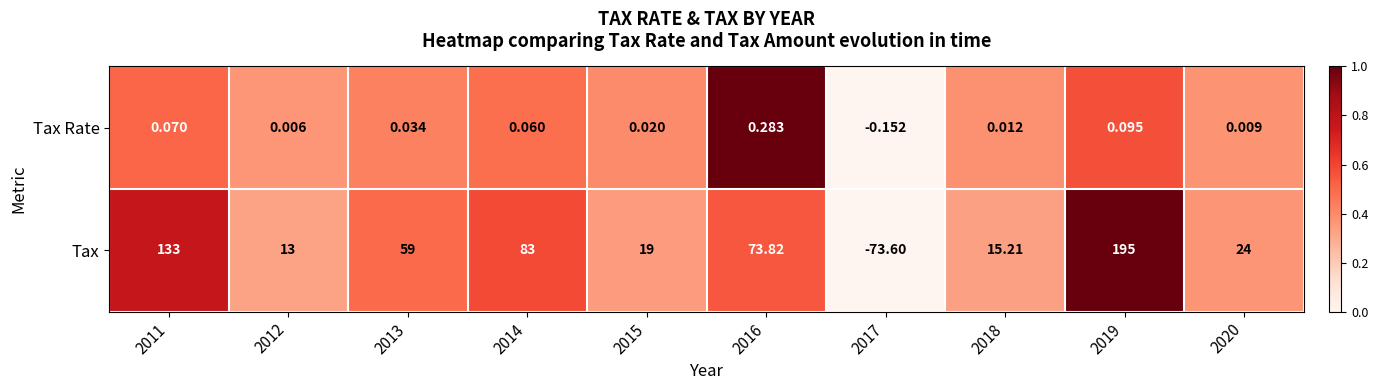

How many series are shown in this chart?

2